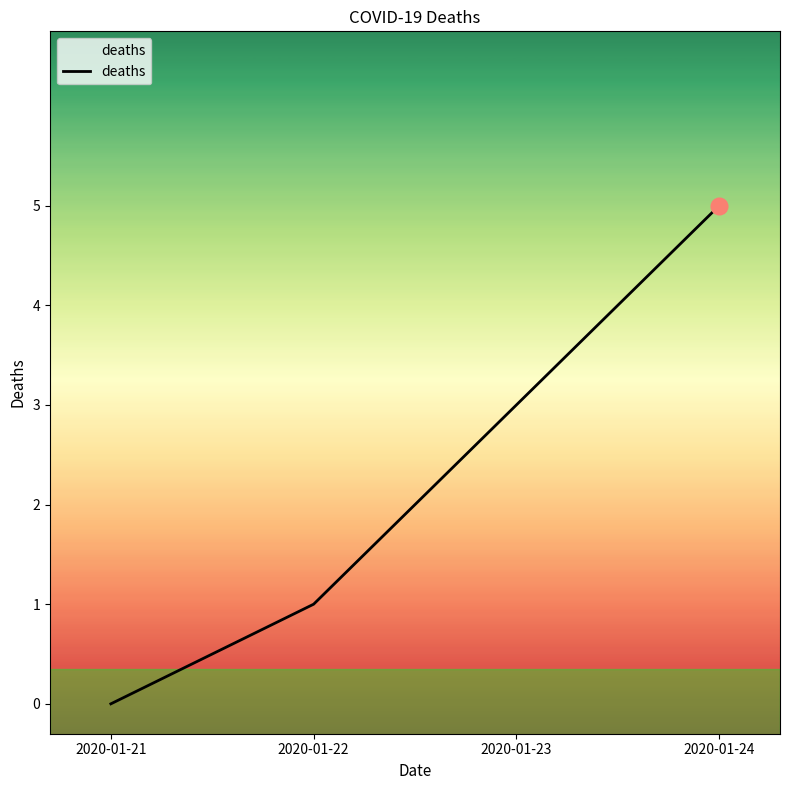

At which category does the chart reach its peak across all series?

2020-01-24